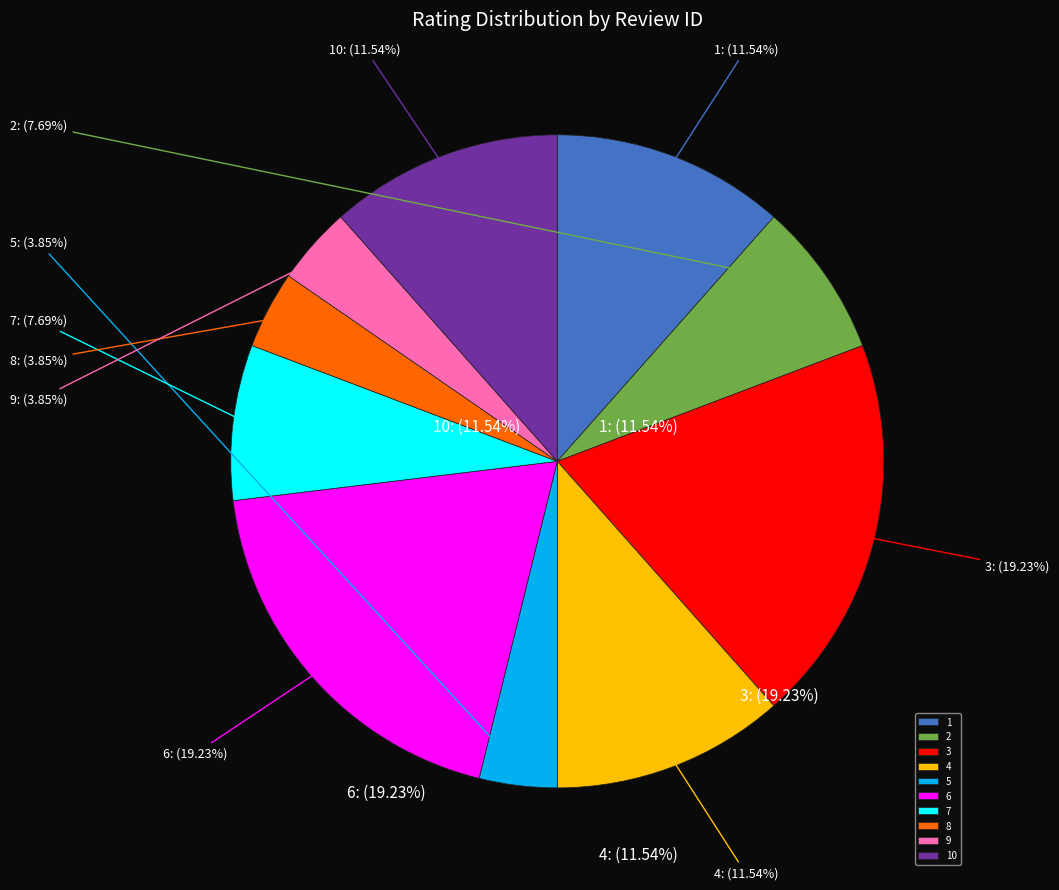

How much of the chart is everything except 6?

80.8%